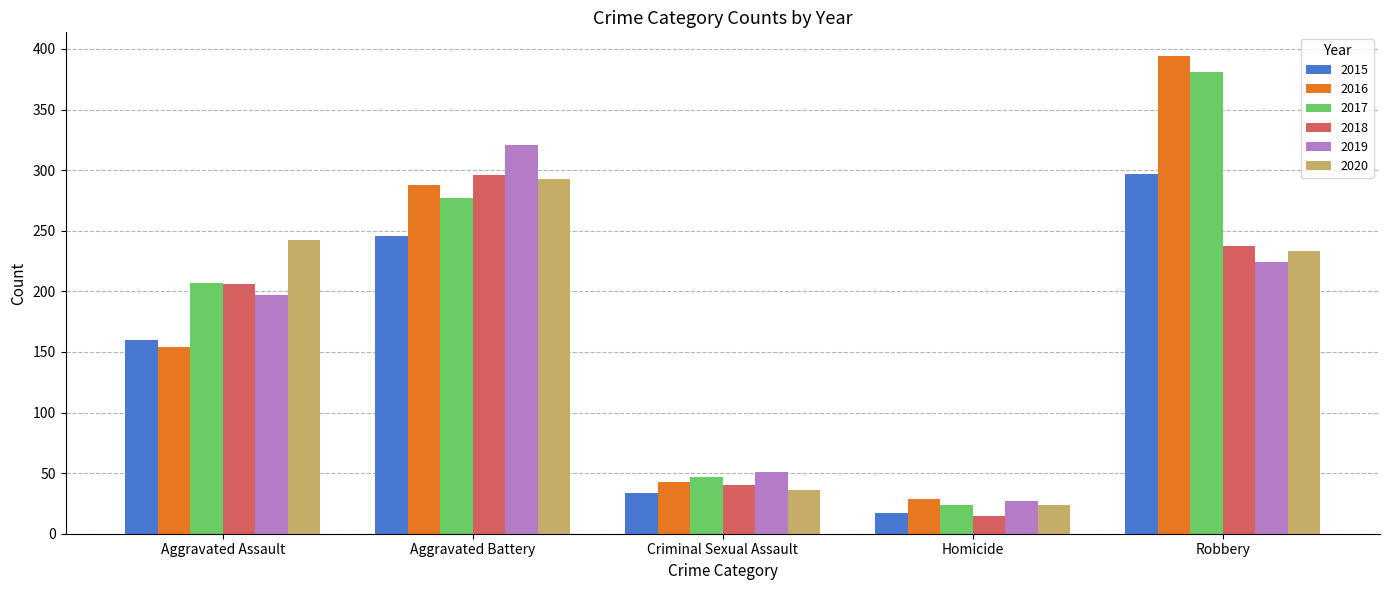

At how many categories does at least one series exceed 182?

3